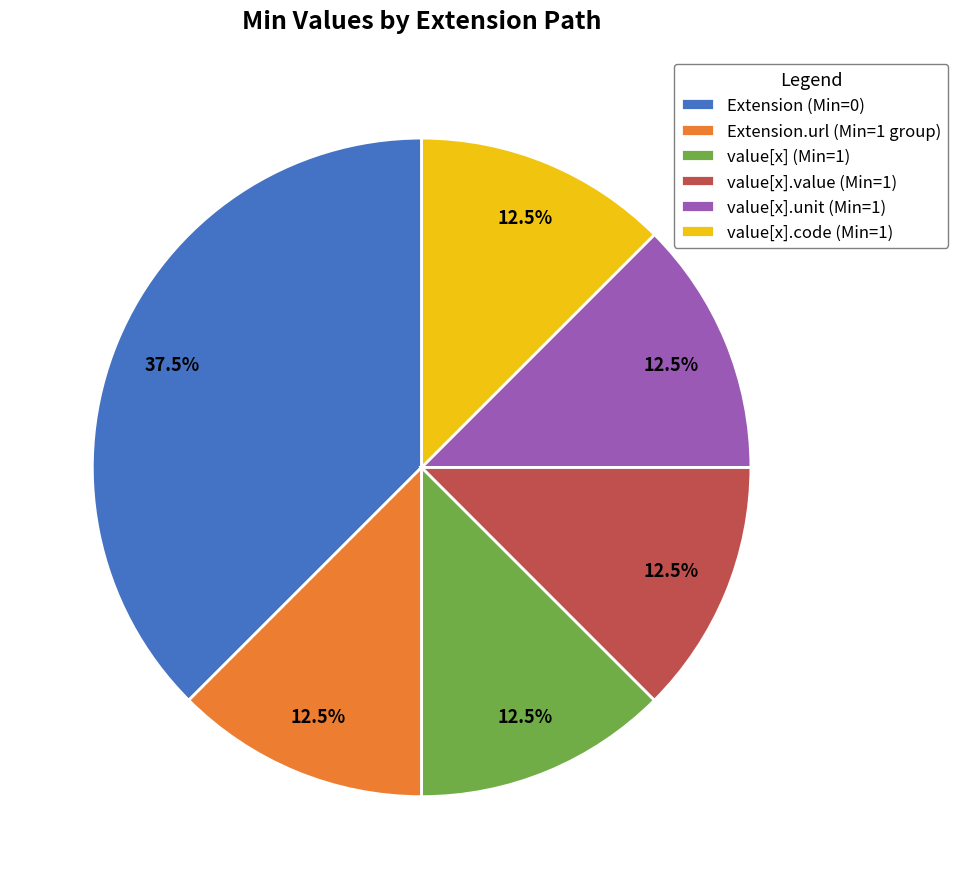

Does any single category account for the majority?

No